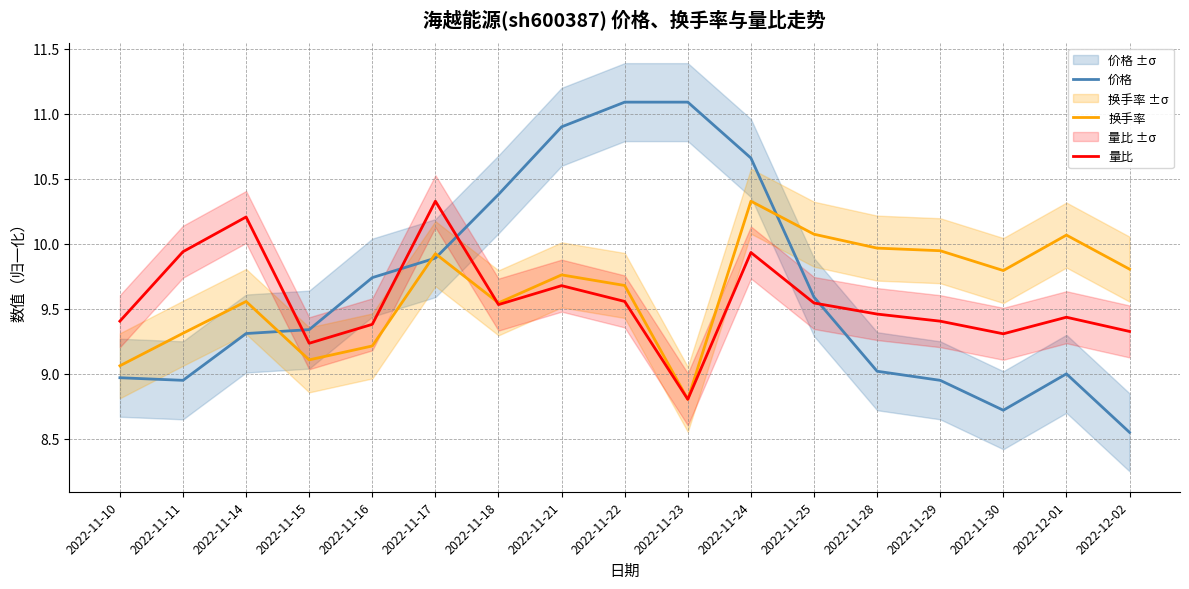

What is the maximum value for 量比?

10.3